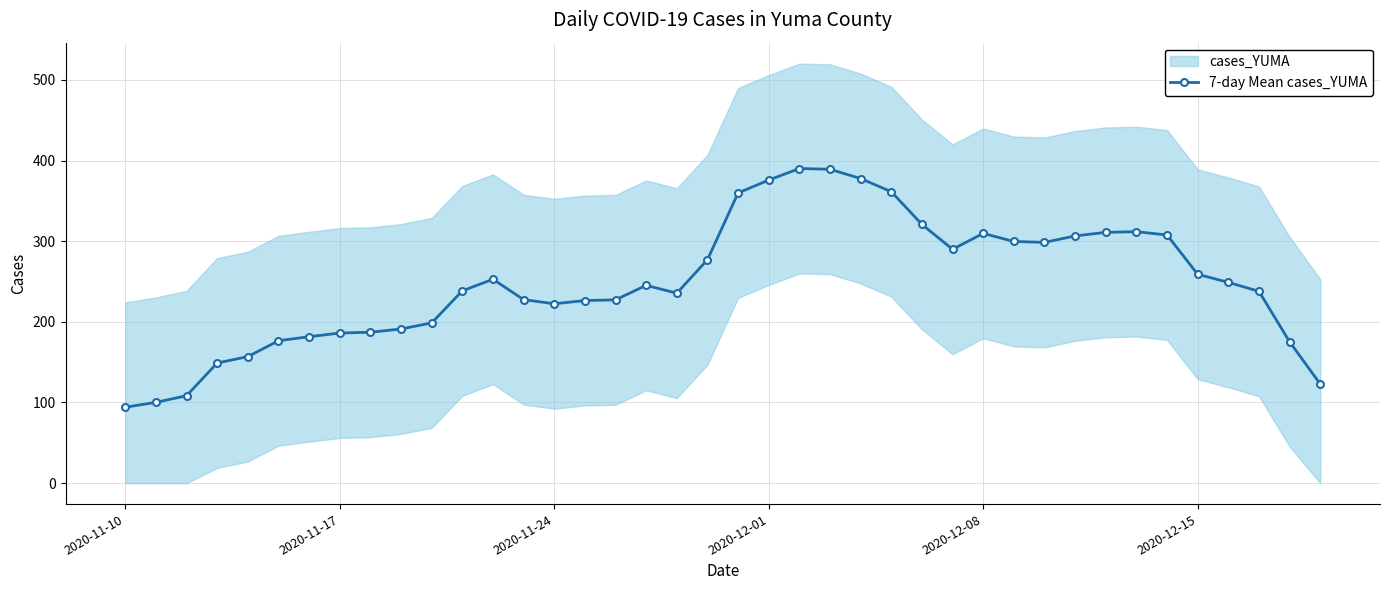

How many values are below 245?

20